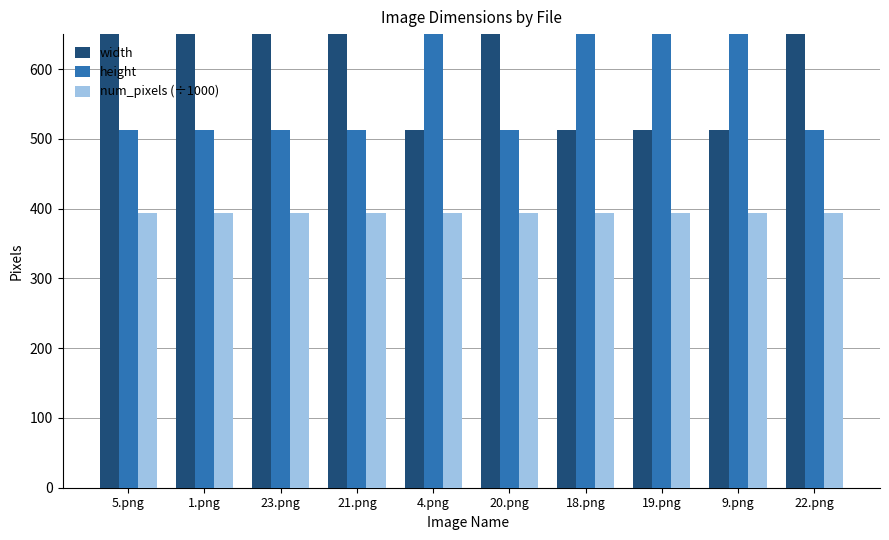

Which has a higher value, 18.png or 1.png?

1.png